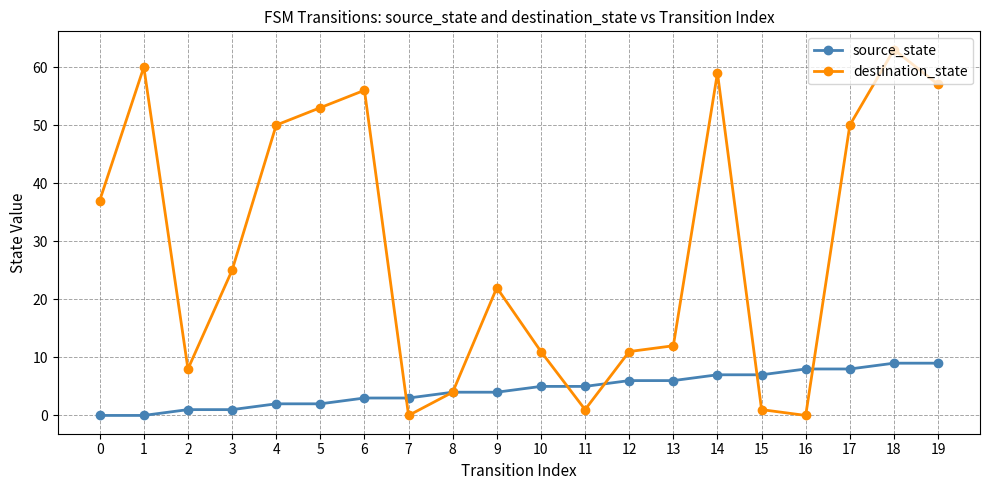

What is the greatest value displayed?

63